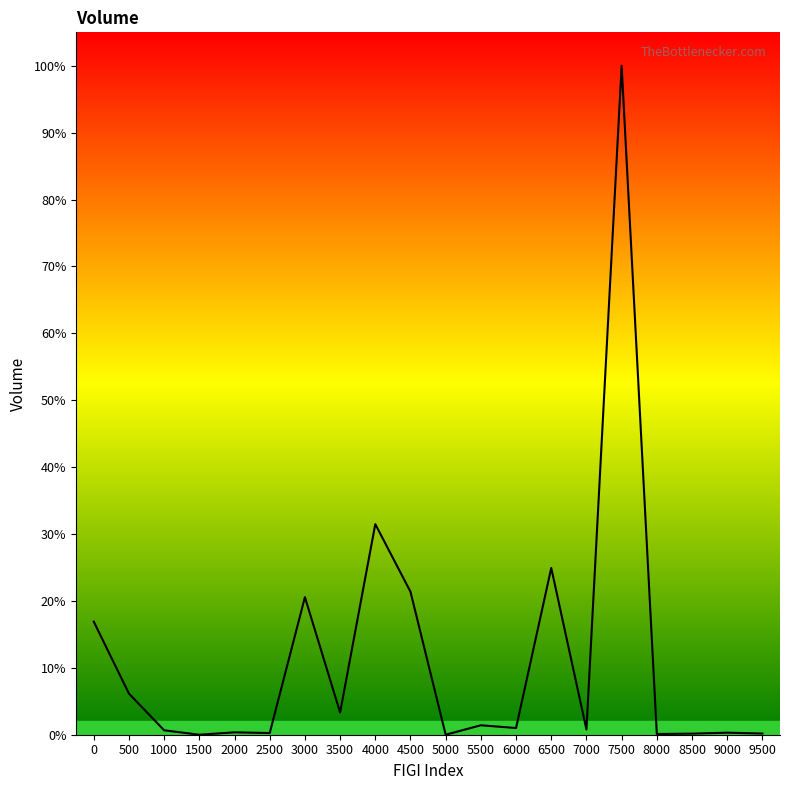

The chart shows a value of 30 at 2000. True or false?

False